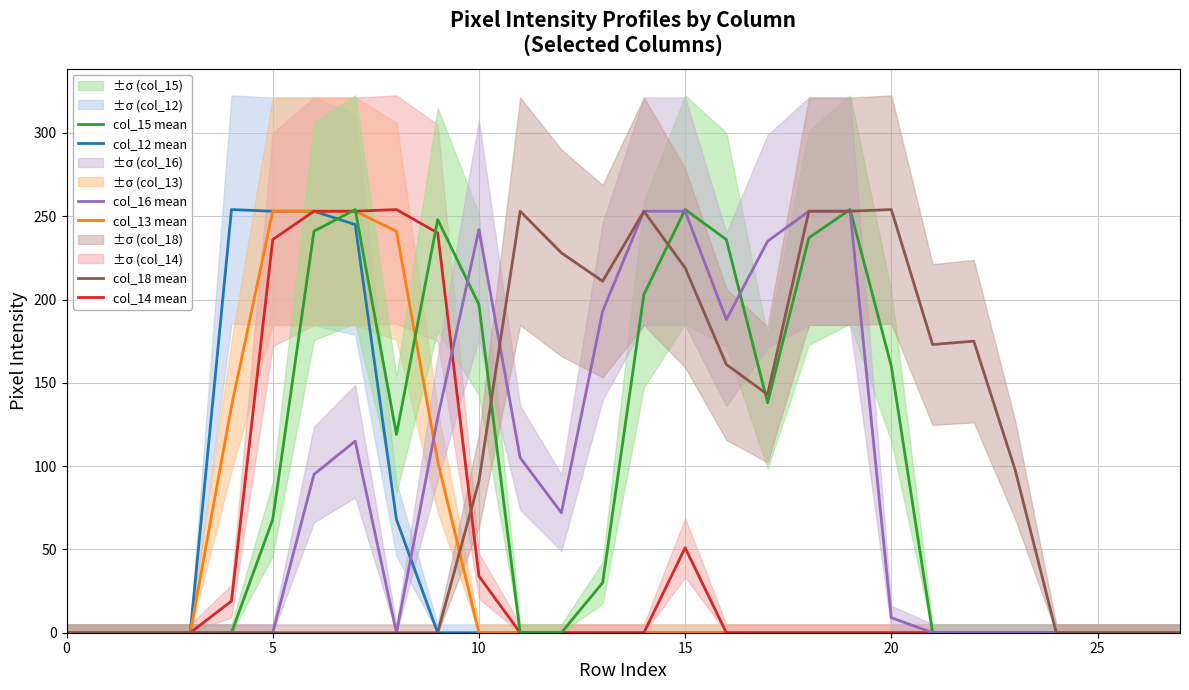

What is the label of the 11th point from the left?

10